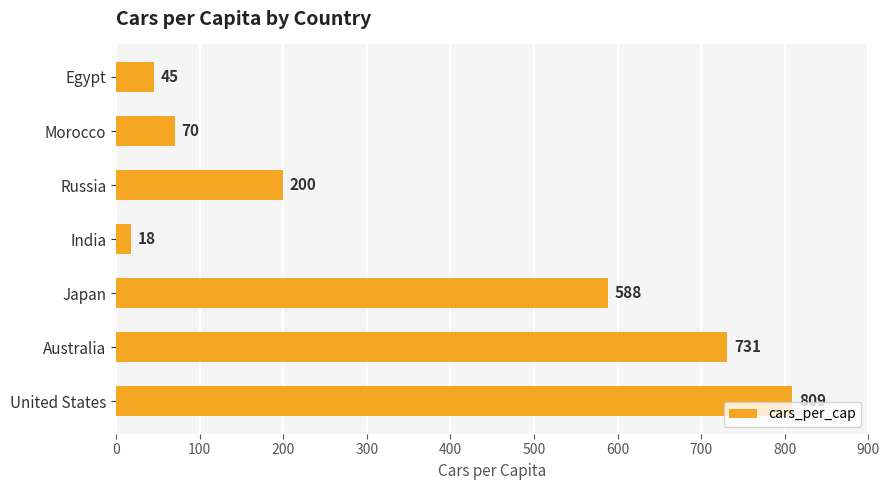

The chart shows a value of 731 at Australia. True or false?

True